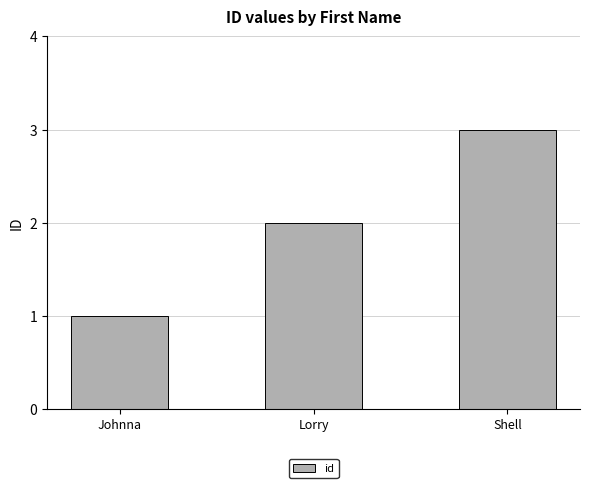

What is the value of the 3rd bar from the left?

3